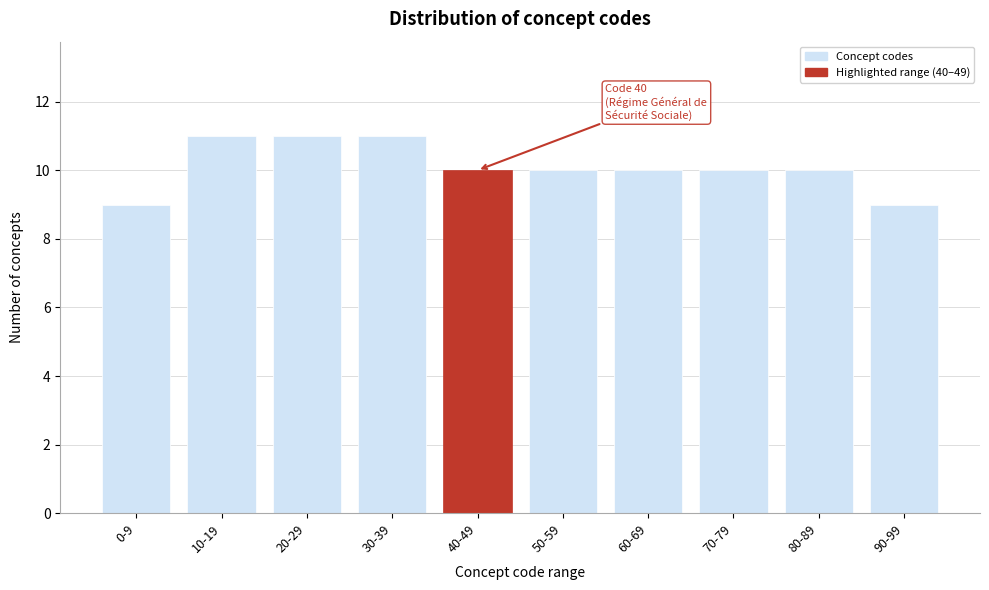

Reading left to right, what are all the values shown in this chart?

0-9=9	10-19=11	20-29=11	30-39=11	40-49=10	50-59=10	60-69=10	70-79=10	80-89=10	90-99=9